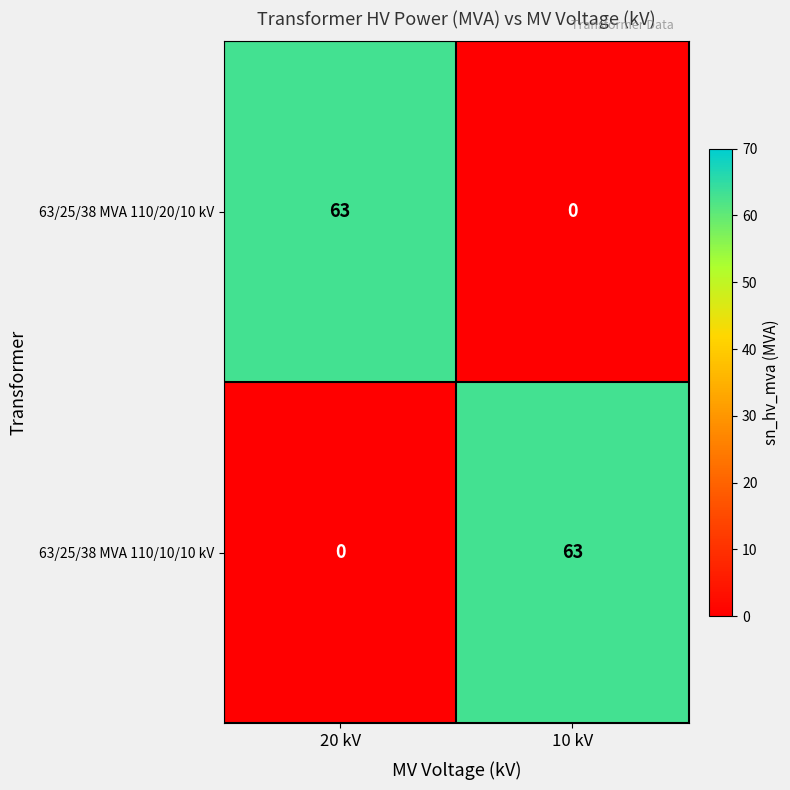

At which label does 63/25/38 MVA 110/10/10 kV reach its minimum?

20 kV